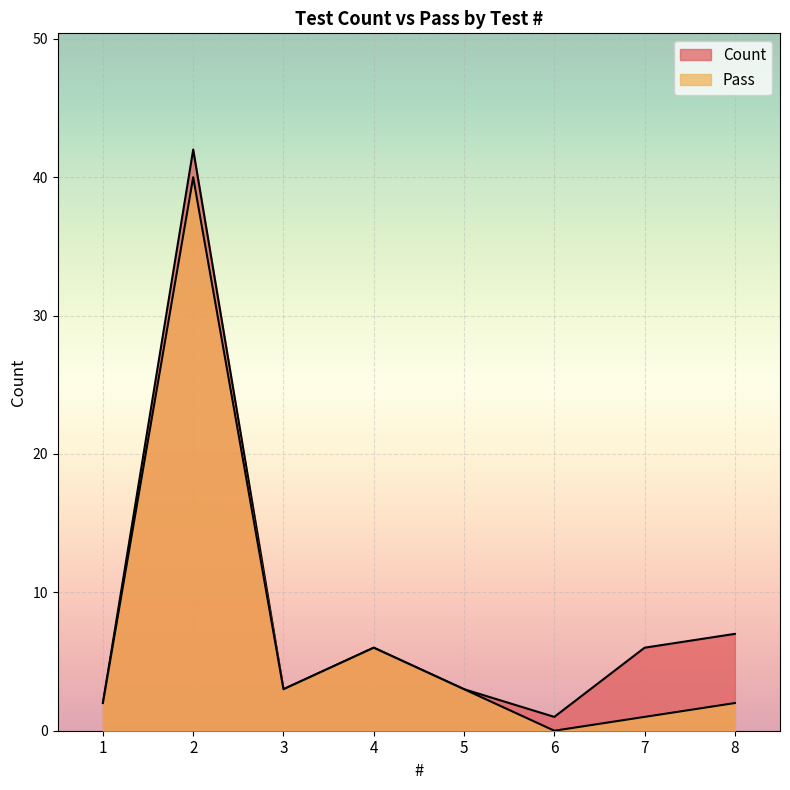

What value does the Count series have at 7?

6